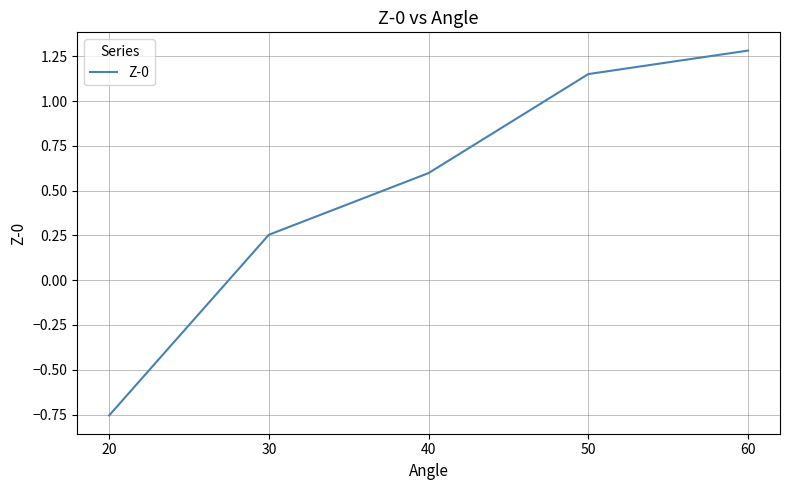

Between 60 and 50, which is larger?

60